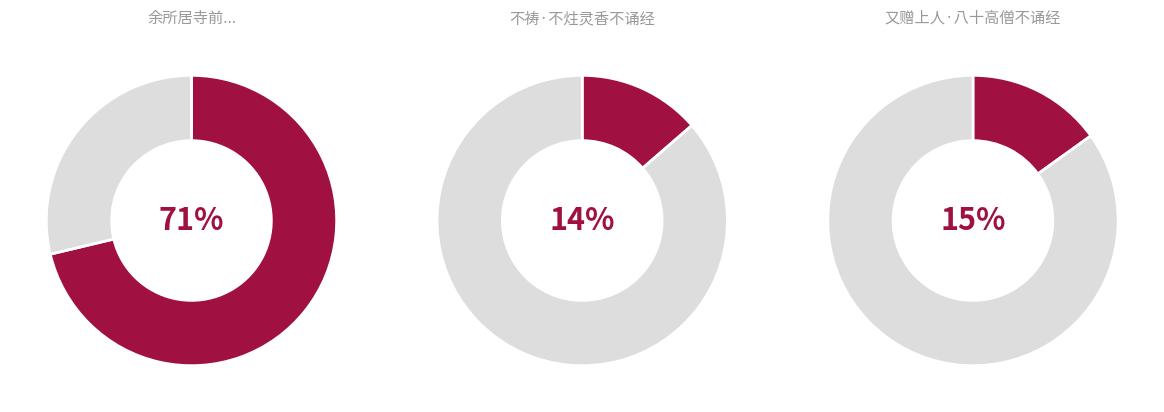

What is the largest slice in the pie chart?

余所居寺前有南涧涧下浅池每至其上未尝不诵柳子厚南涧诗又恨东坡不和乃和示超然